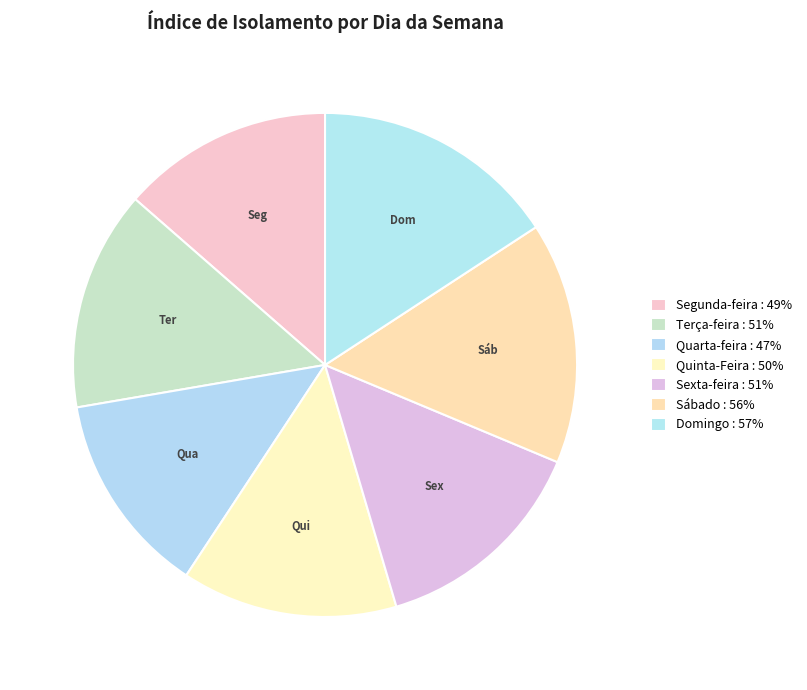

To the nearest percent, what percentage of the pie is Terça-feira?

14%